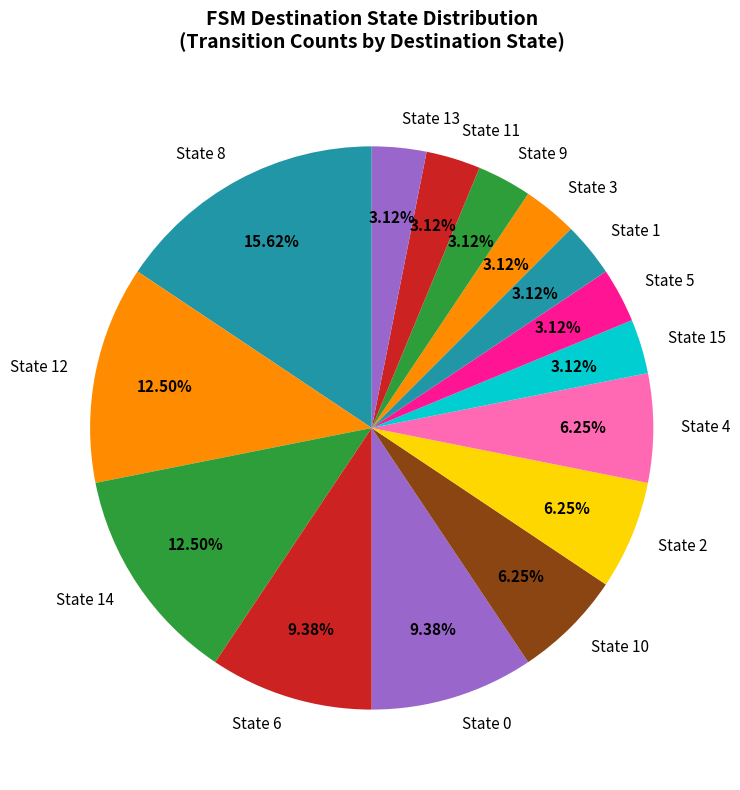

Approximately how many times larger is the value at State 15 compared to State 5?

1.0